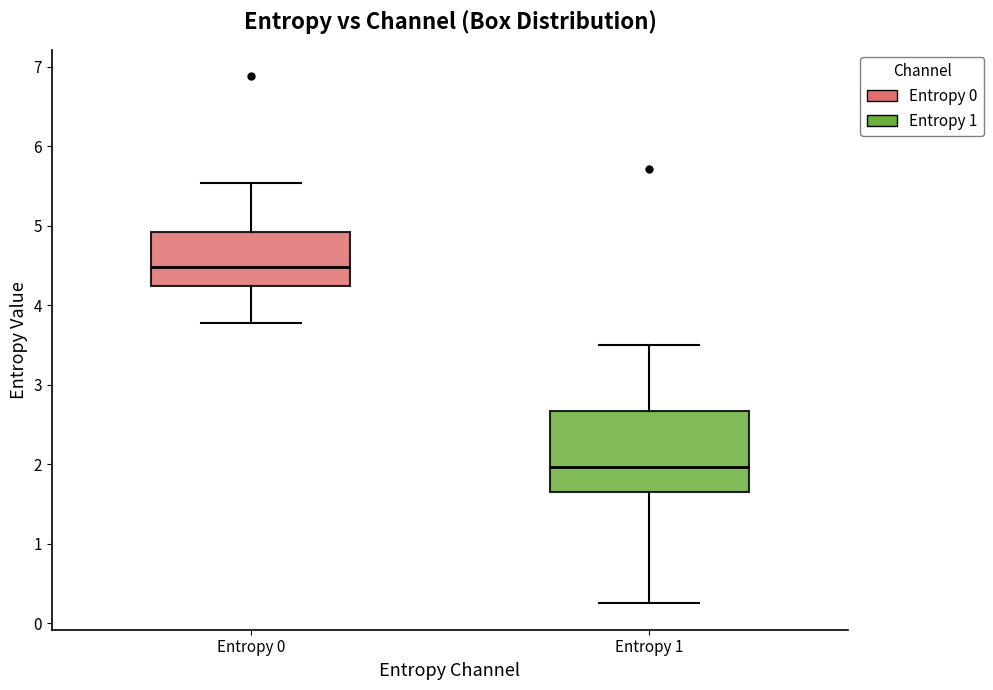

Comparing the boxes themselves (not the whiskers), which one is the tallest?

Entropy 1